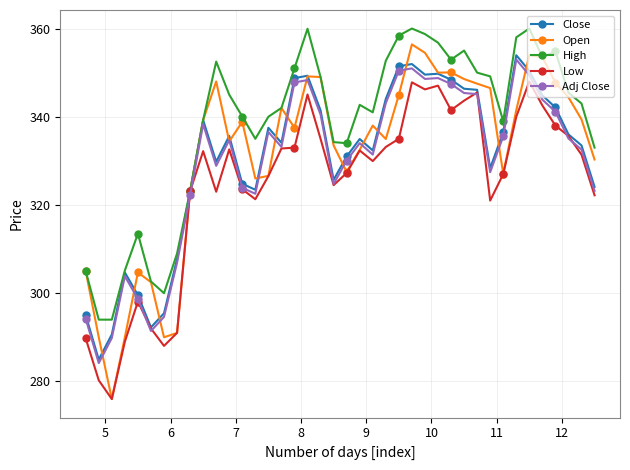

What is the maximum value for Adj Close?

353.0